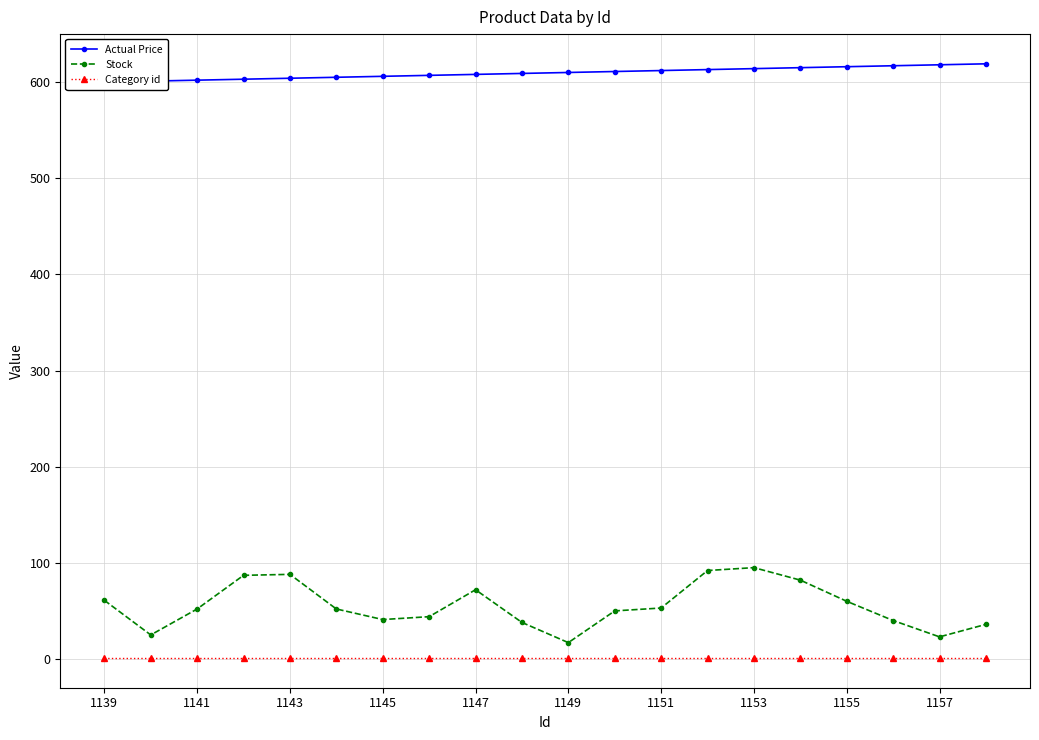

Which category has the lowest value across all series?

1139